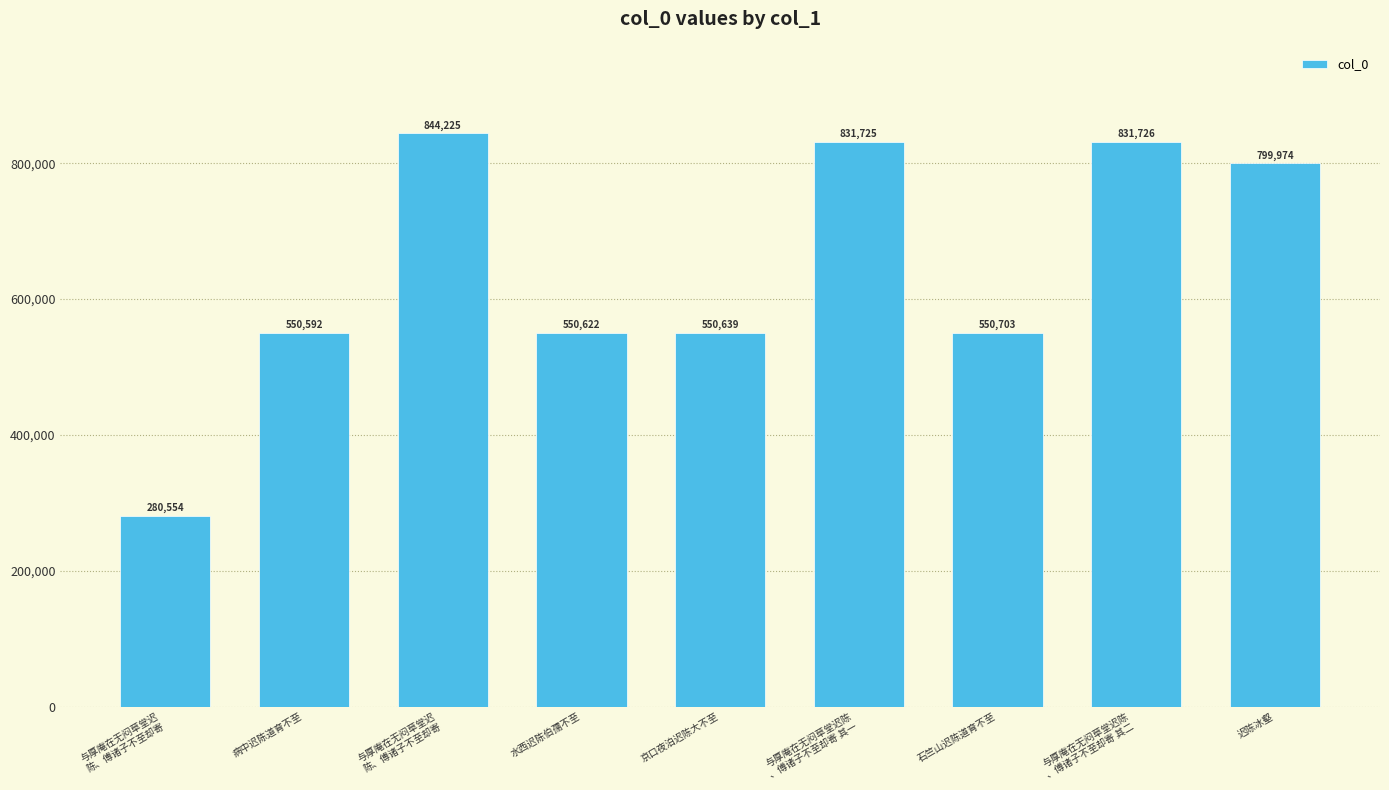

What is the smallest value displayed?

280554